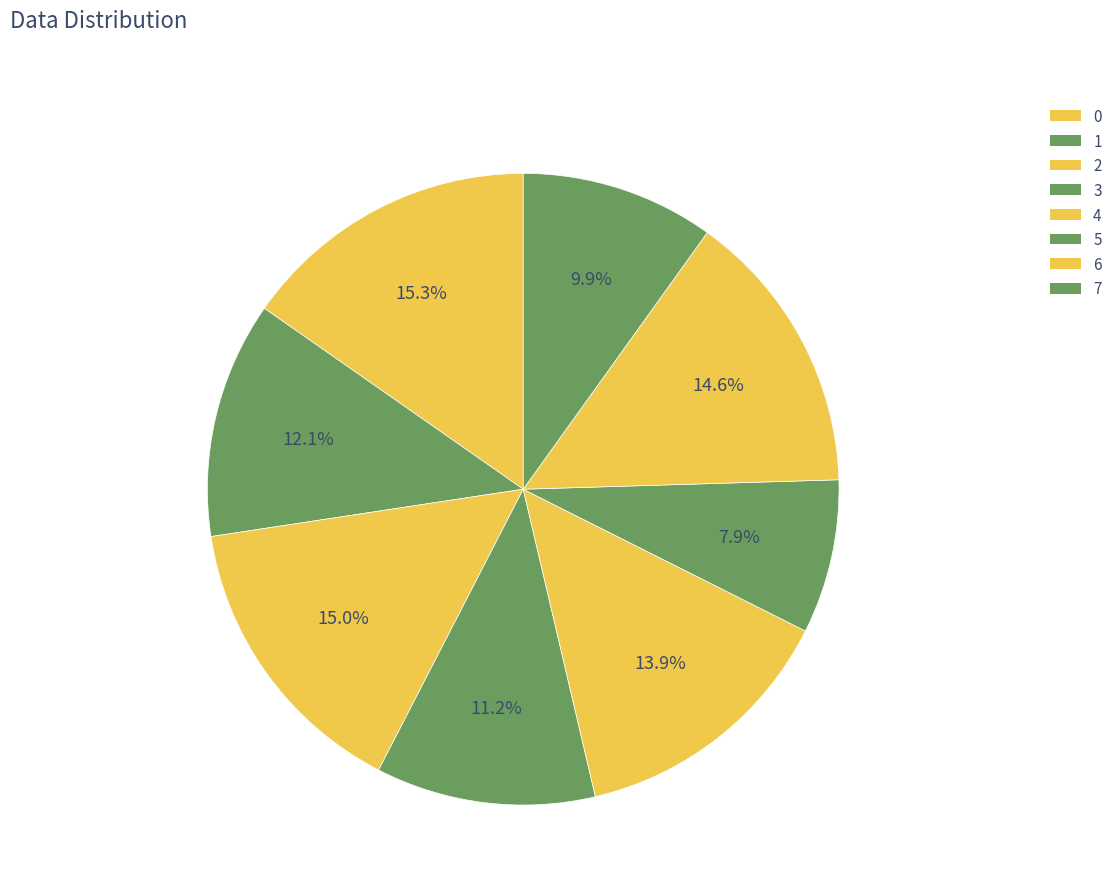

What is the change in value from 5 to 6?

+1.2